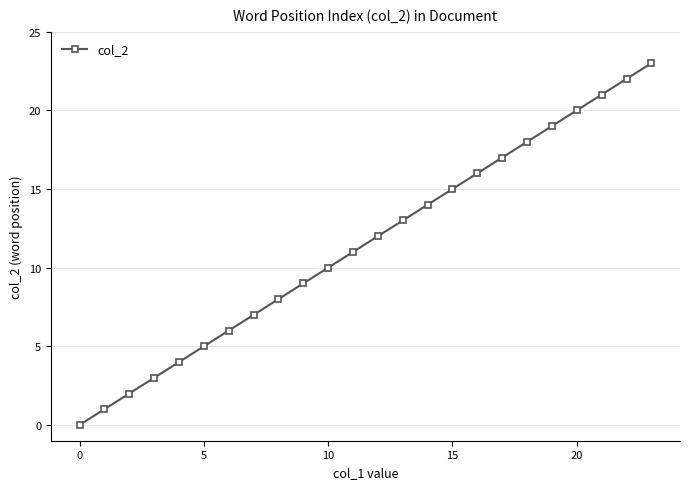

What is the greatest value displayed?

23